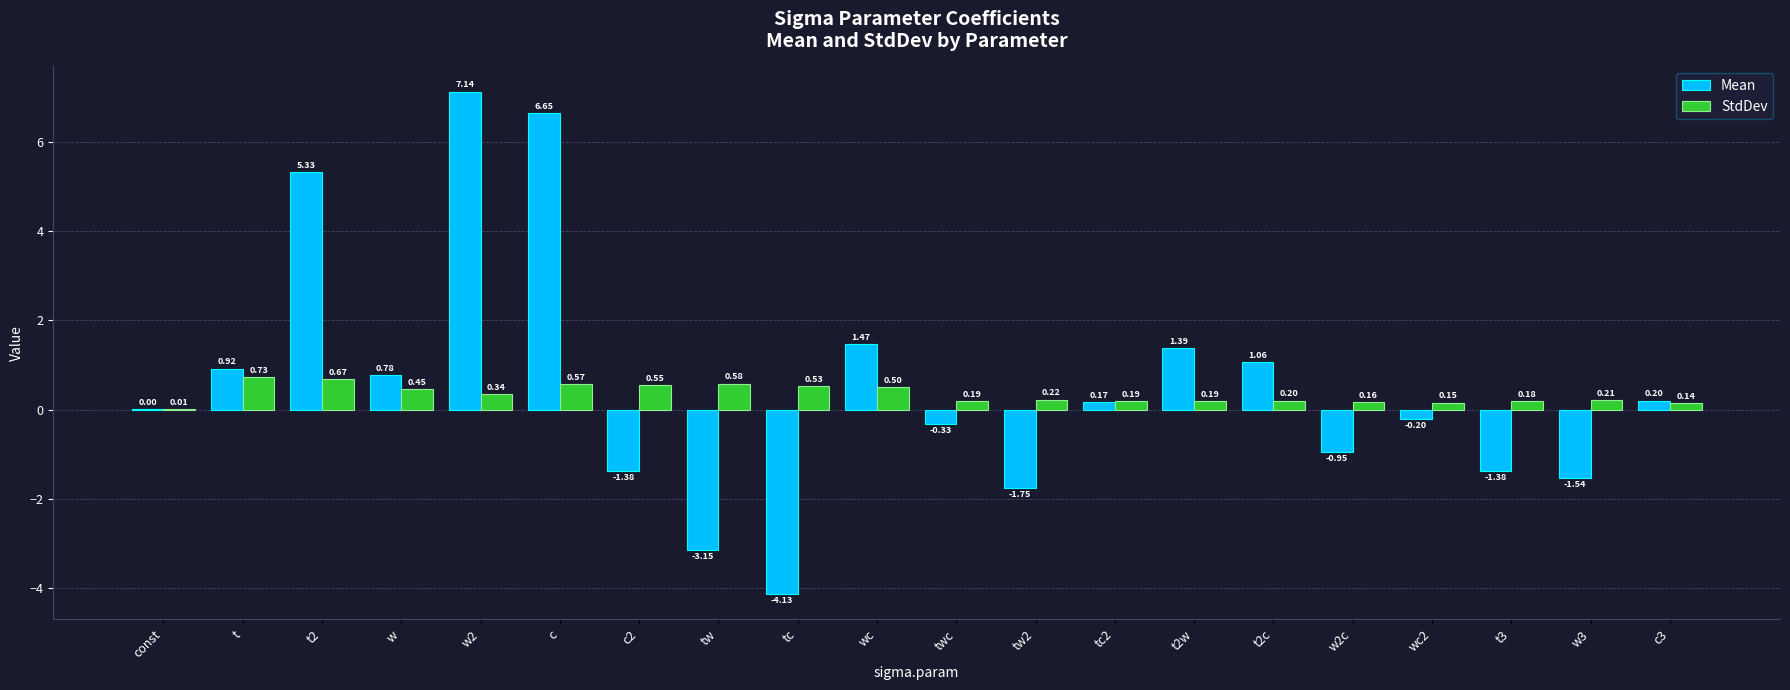

At which category is the sum across all series the highest?

w2